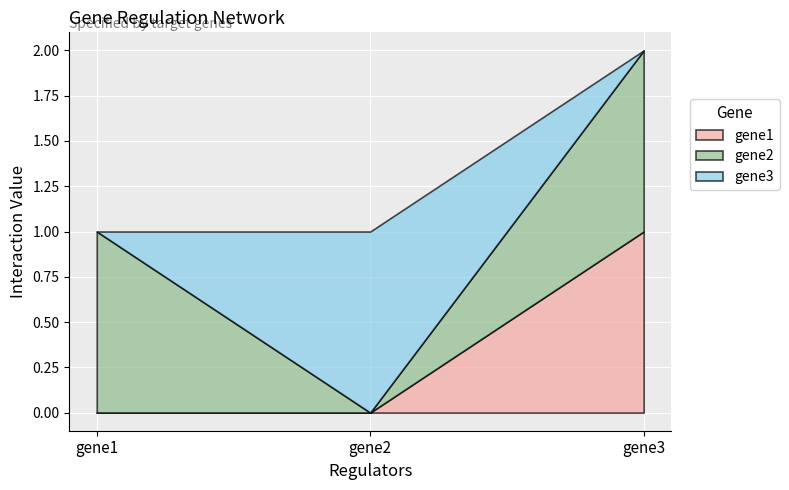

Which series has the widest spread of values?

gene1